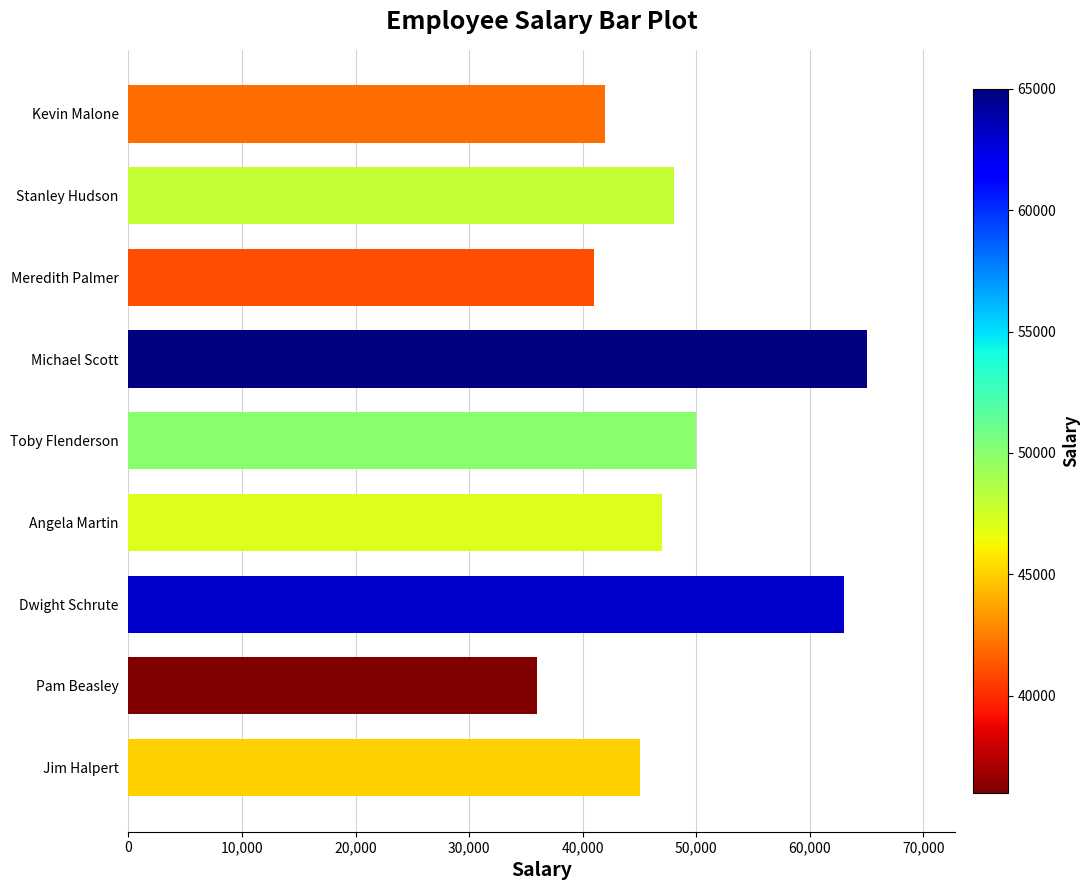

What is the minimum value shown in the chart?

36000